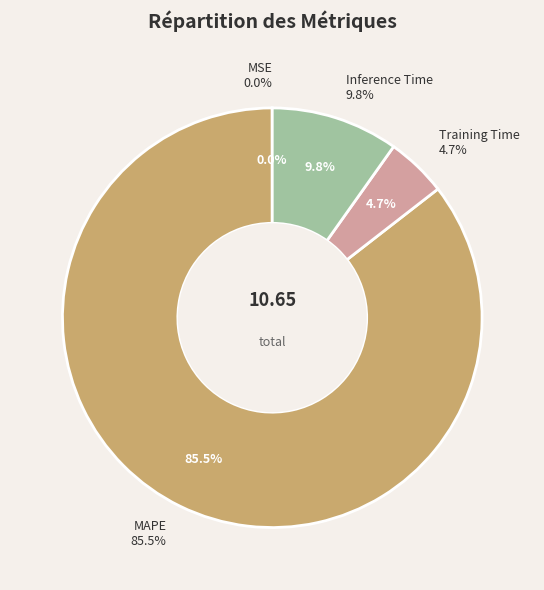

Is the sum of Inference Time and Training Time greater than half?

No